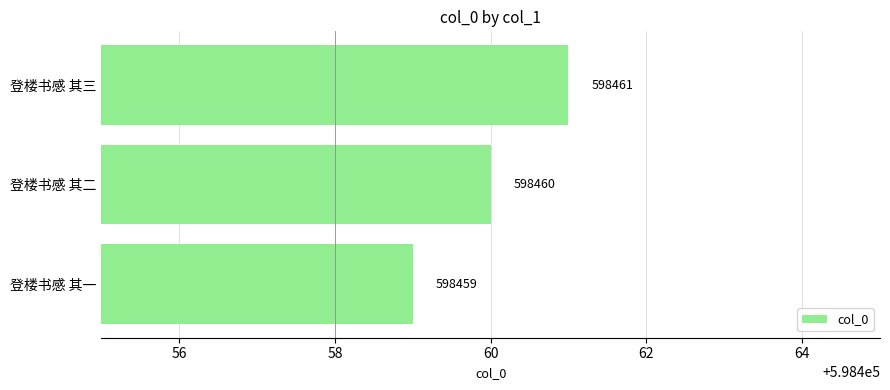

How many categories are shown in the chart?

3